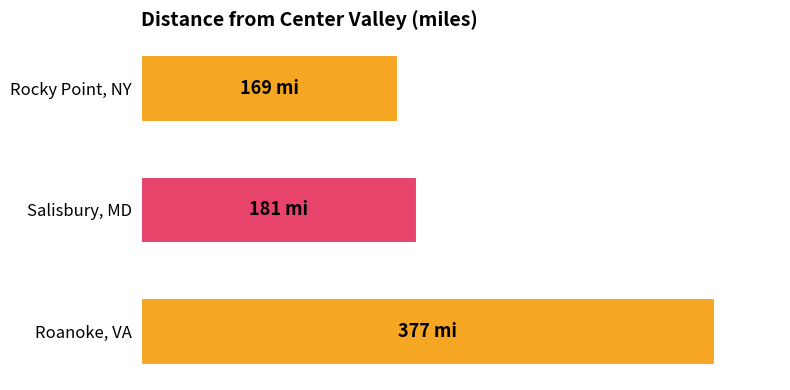

Are the bars horizontal?

Yes